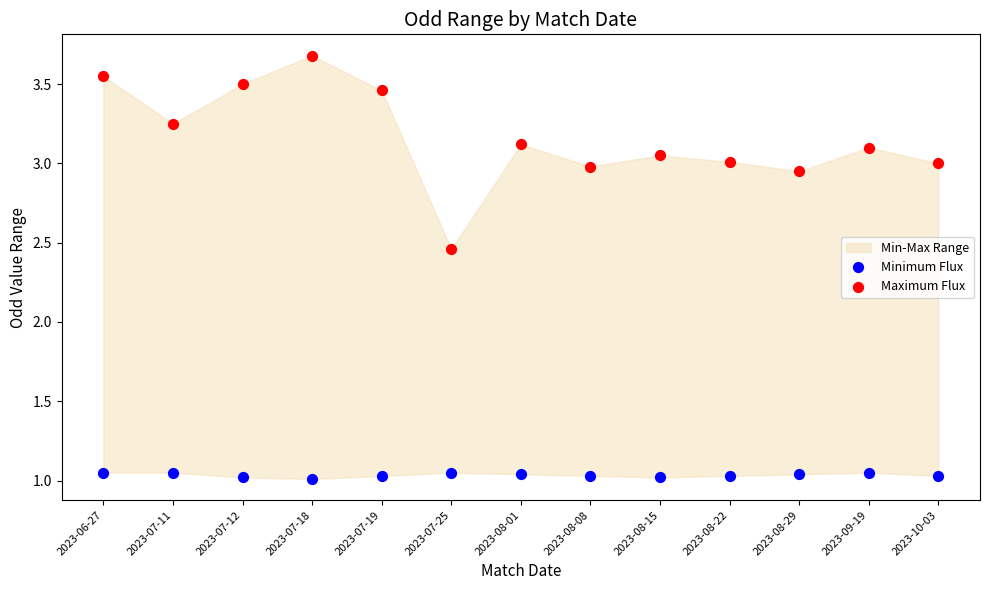

Which series contains the highest Y value?

Maximum Flux